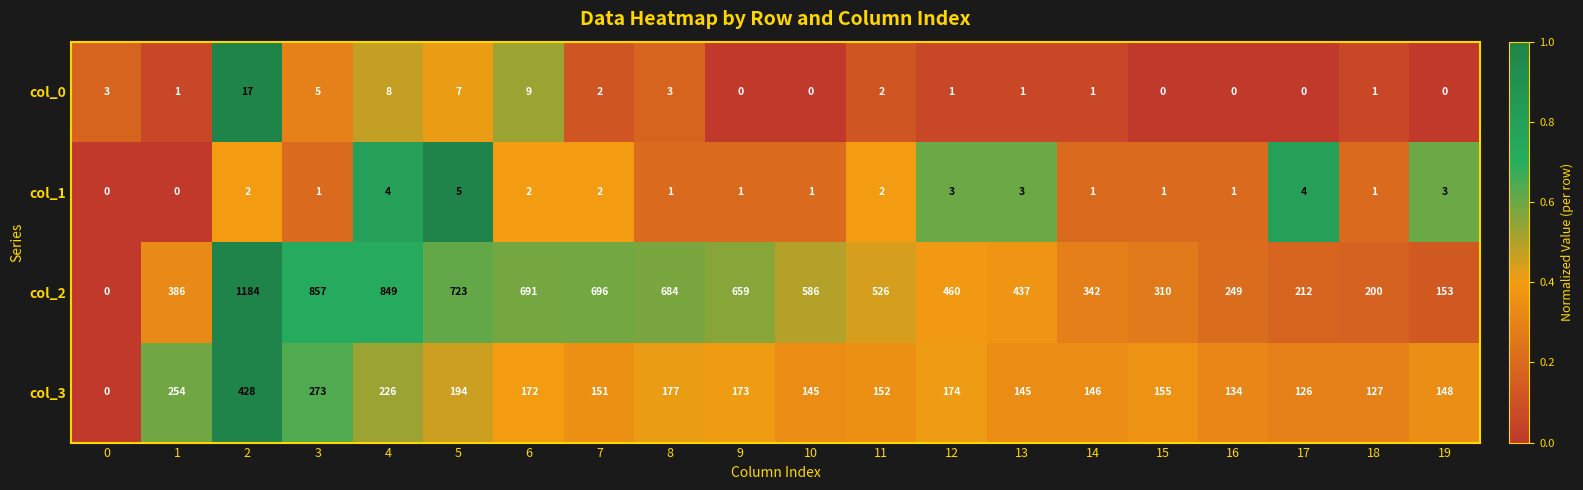

What is the total value across all series at 3?

1136